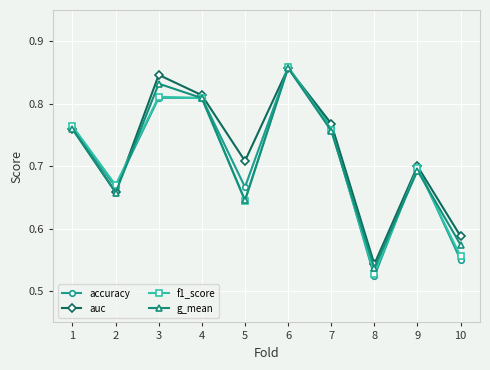

At which category does the chart reach its peak across all series?

6